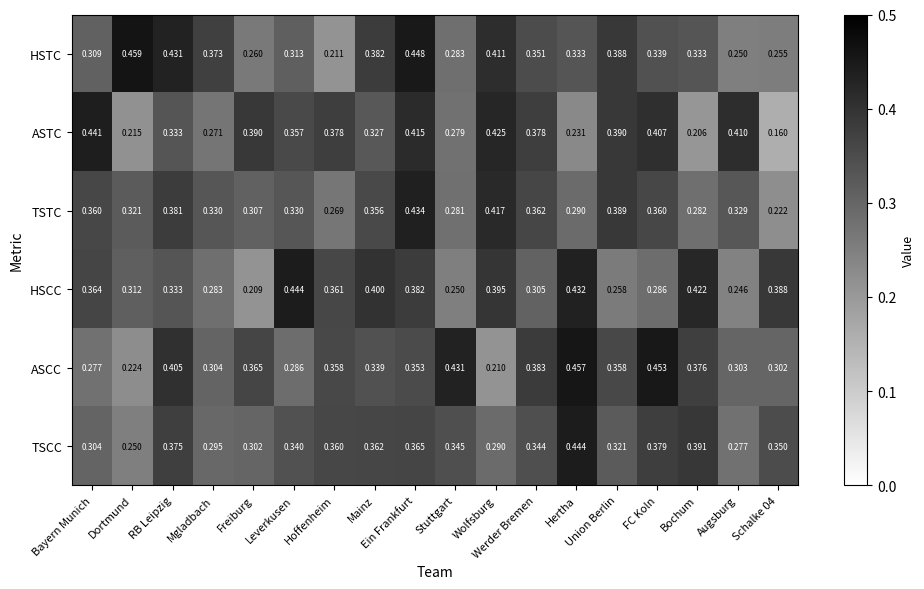

Which series has the widest spread of values?

ASTC